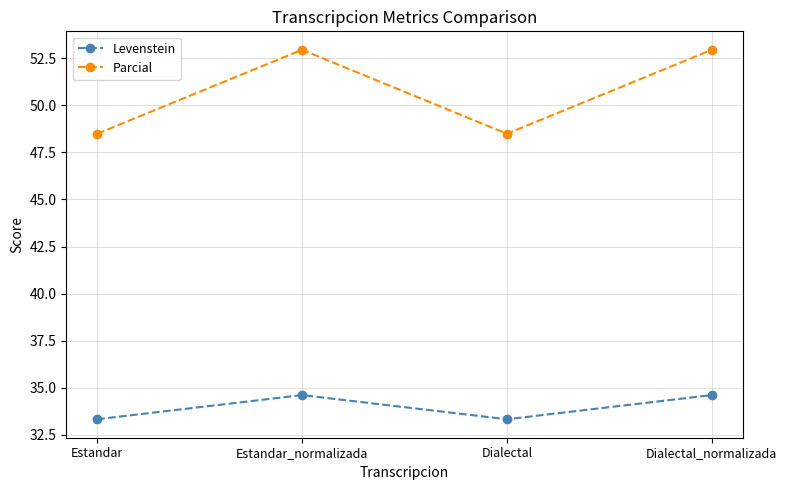

Count the number of categories in the chart.

4